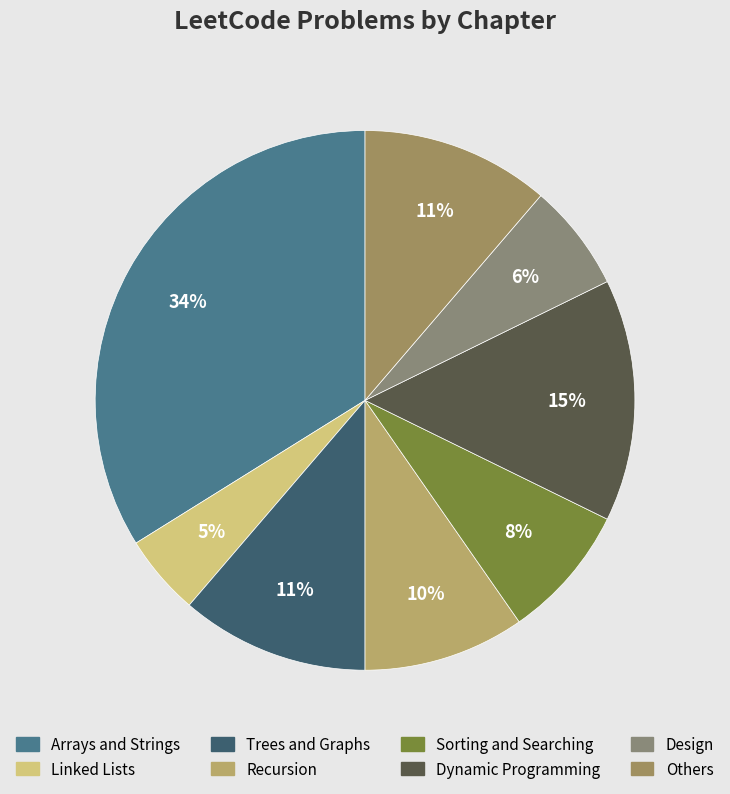

True or false: Recursion accounts for 21% of the total.

False